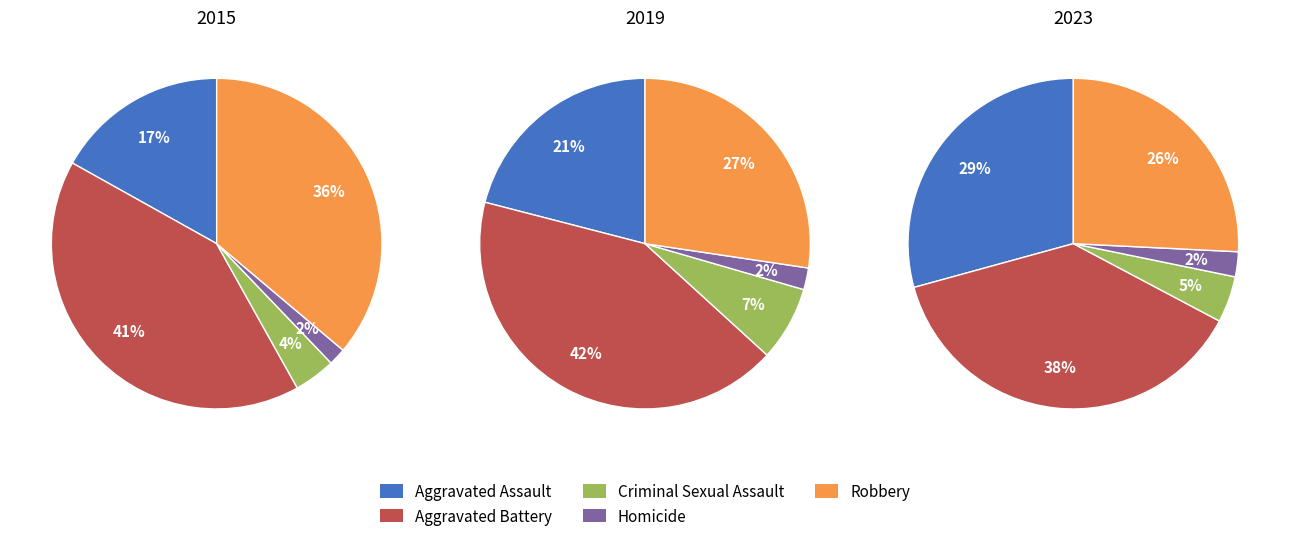

How many slices are in this pie chart?

5